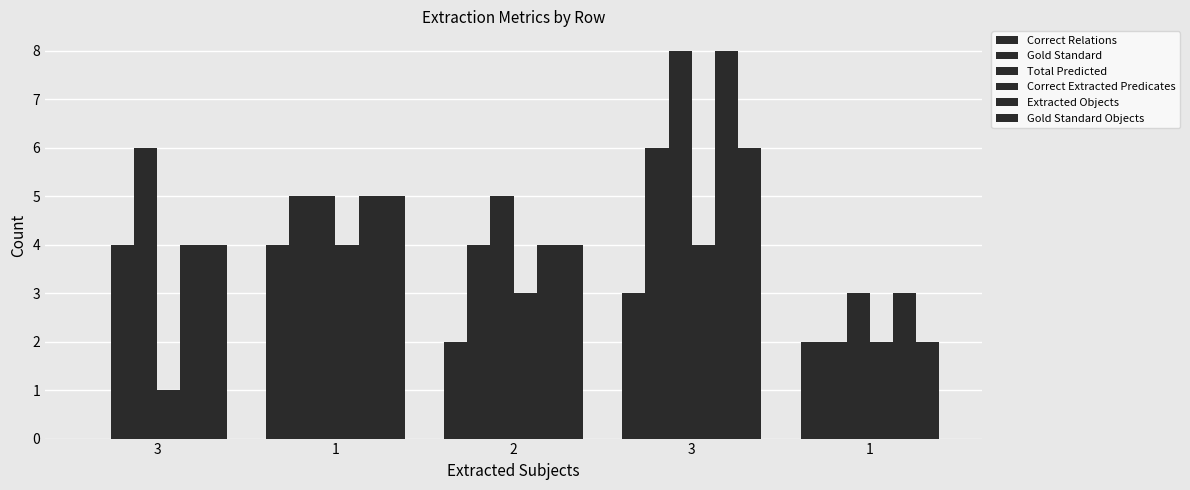

How many data points does each series have?

5